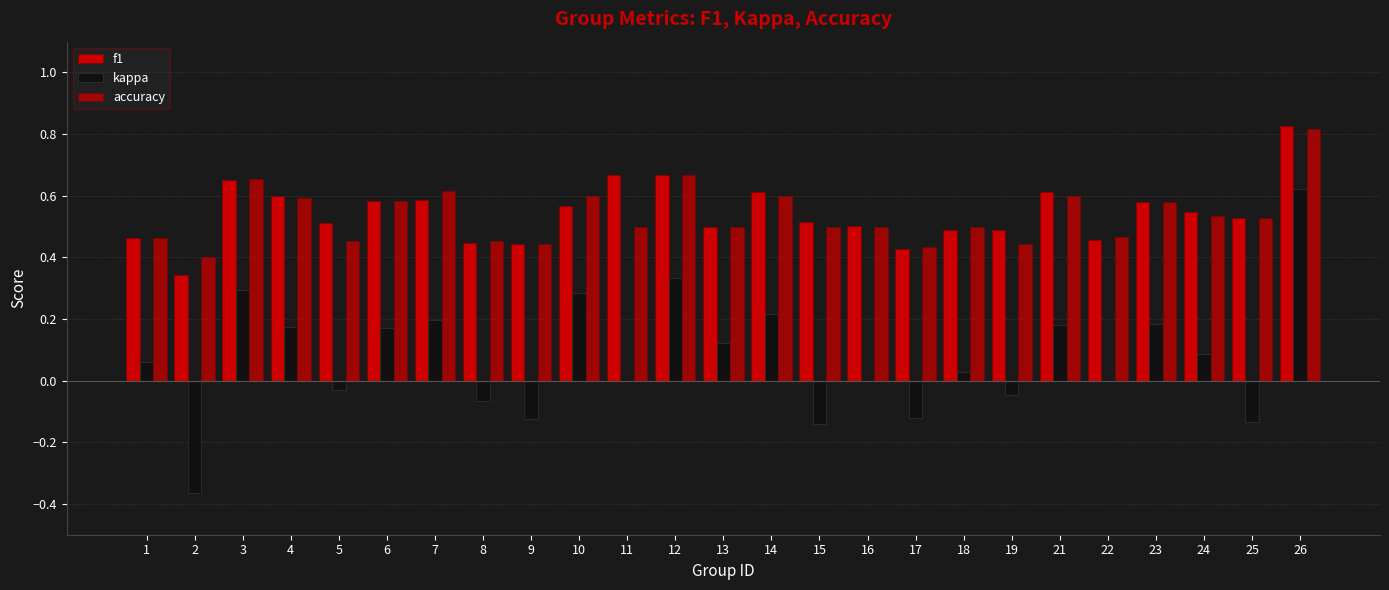

Reading left to right, extract all data points from this chart.

f1: 1=0.5	2=0.3	3=0.7	4=0.6	5=0.5	6=0.6	7=0.6	8=0.4	9=0.4	10=0.6	11=0.7	12=0.7	13=0.5	14=0.6	15=0.5	16=0.5	17=0.4	18=0.5	19=0.5	21=0.6	22=0.5	23=0.6	24=0.5	25=0.5	26=0.8
kappa: 1=0.1	2=-0.4	3=0.3	4=0.2	5=-0.0	6=0.2	7=0.2	8=-0.1	9=-0.1	10=0.3	11=0.0	12=0.3	13=0.1	14=0.2	15=-0.1	16=0.0	17=-0.1	18=0.0	19=-0.0	21=0.2	22=0.0	23=0.2	24=0.1	25=-0.1	26=0.6
accuracy: 1=0.5	2=0.4	3=0.7	4=0.6	5=0.5	6=0.6	7=0.6	8=0.5	9=0.4	10=0.6	11=0.5	12=0.7	13=0.5	14=0.6	15=0.5	16=0.5	17=0.4	18=0.5	19=0.4	21=0.6	22=0.5	23=0.6	24=0.5	25=0.5	26=0.8